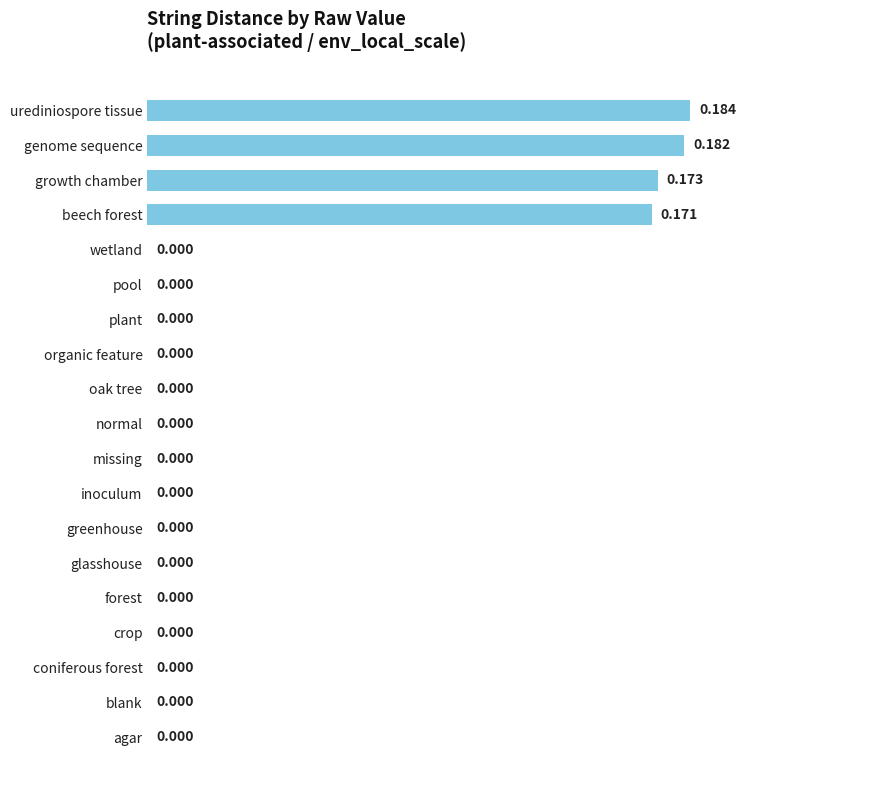

Which category has the highest value across all series?

urediniospore tissue